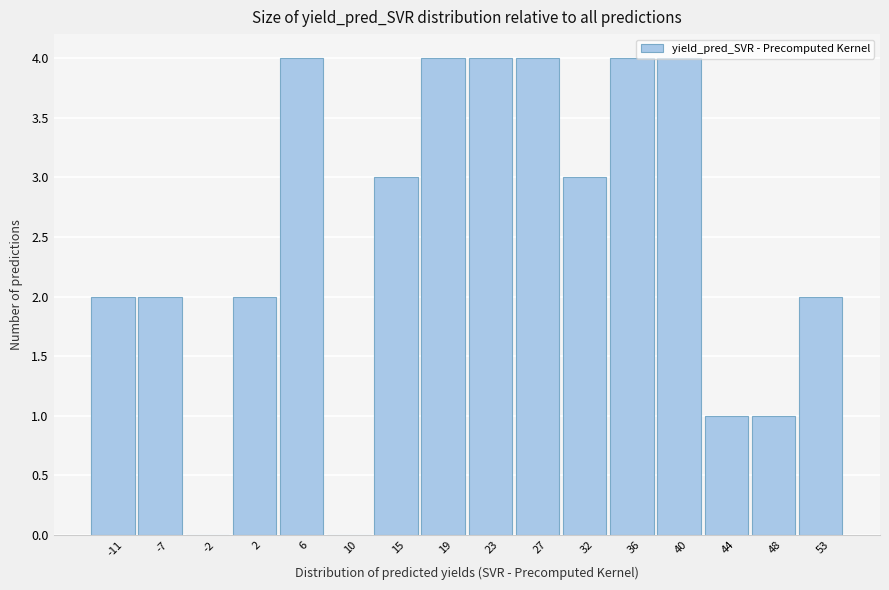

Reading left to right, transcribe this chart: for each bar, give the range it covers on the x-axis and its height. Neither the bar edges nor the heights are printed on the chart, so give them approximately, as read against the axes.

-13.0 to -8.5: 2
-8.5 to -4.5: 2
-4.5 to 0.0: 0
0.0 to 4.0: 2
4.0 to 8.0: 4
8.0 to 12.5: 0
12.5 to 16.5: 3
16.5 to 21.0: 4
21.0 to 25.0: 4
25.0 to 29.5: 4
29.5 to 33.5: 3
33.5 to 38.0: 4
38.0 to 42.0: 4
42.0 to 46.5: 1
46.5 to 50.5: 1
50.5 to 55.0: 2